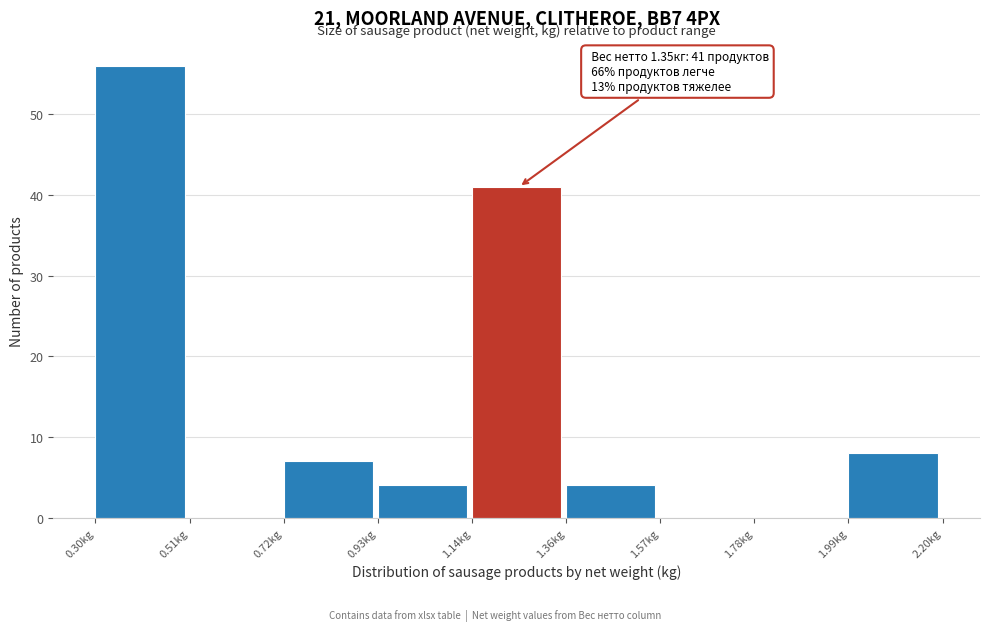

Which range on the x-axis has the tallest bar?

0.30 to 0.50